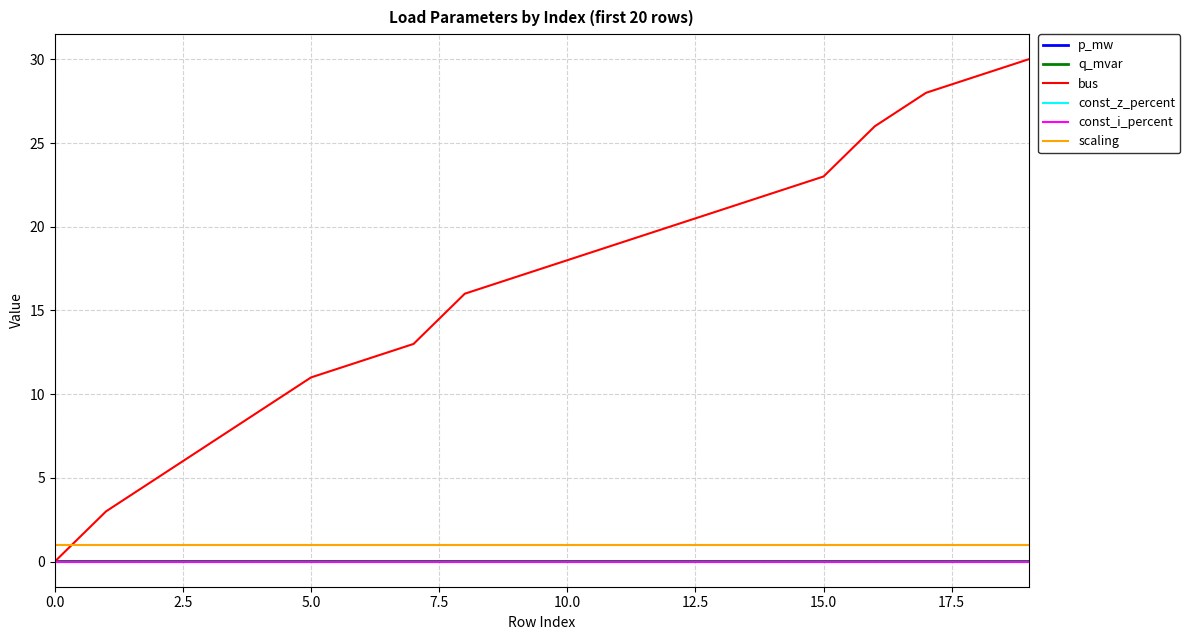

What is the lowest value of the scaling series?

1.0